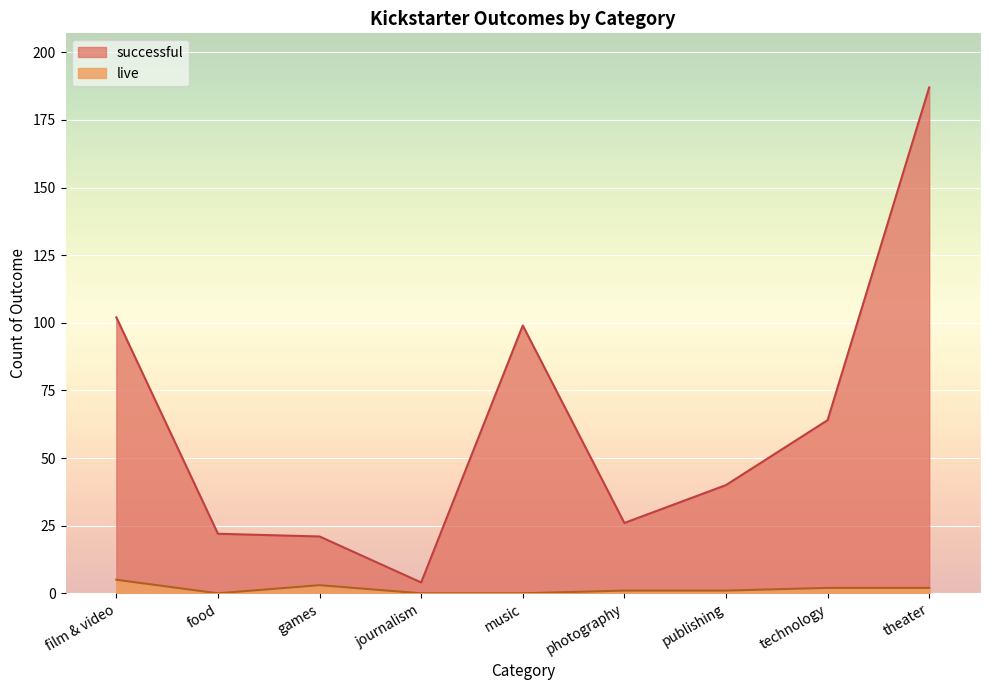

Which series changed the most between film & video and food?

successful